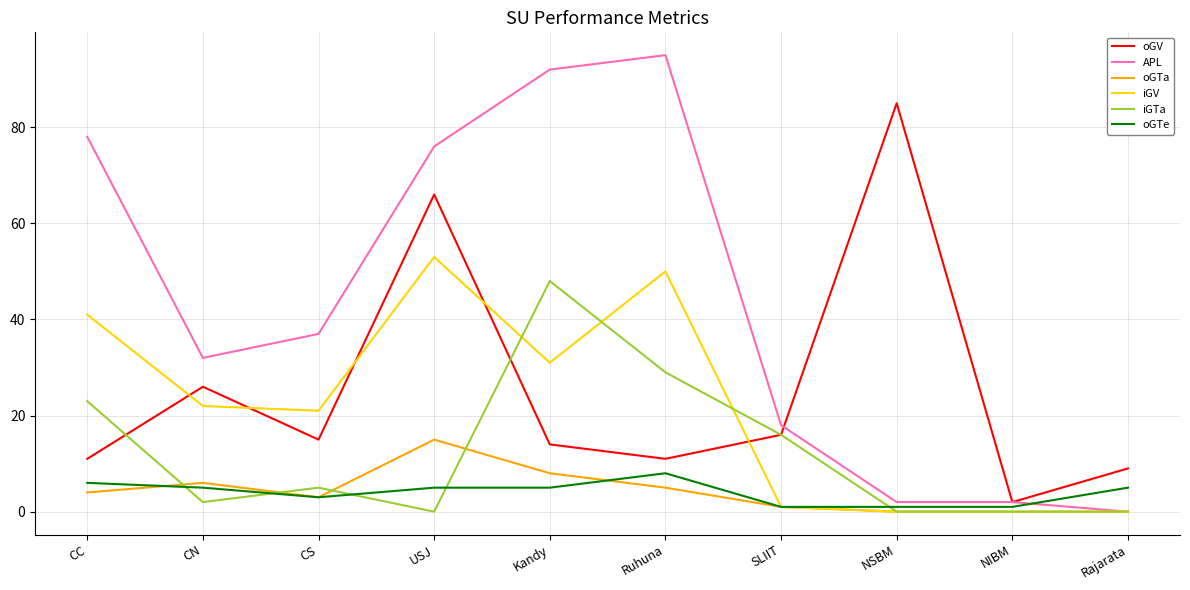

At which category does oGV reach its first local valley?

CS